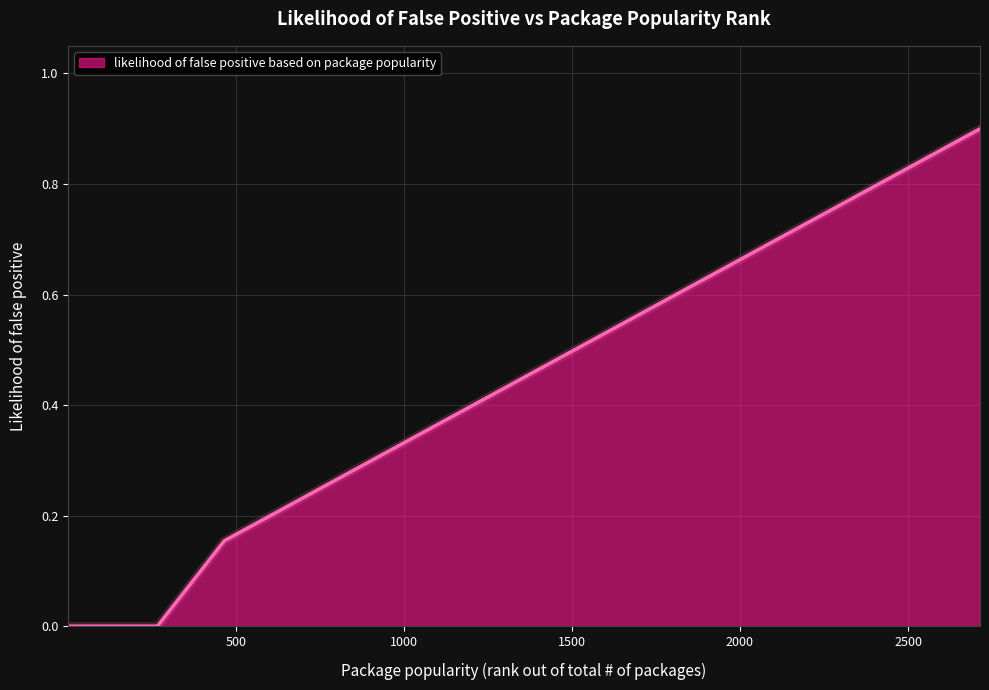

What is the greatest value displayed?

0.9